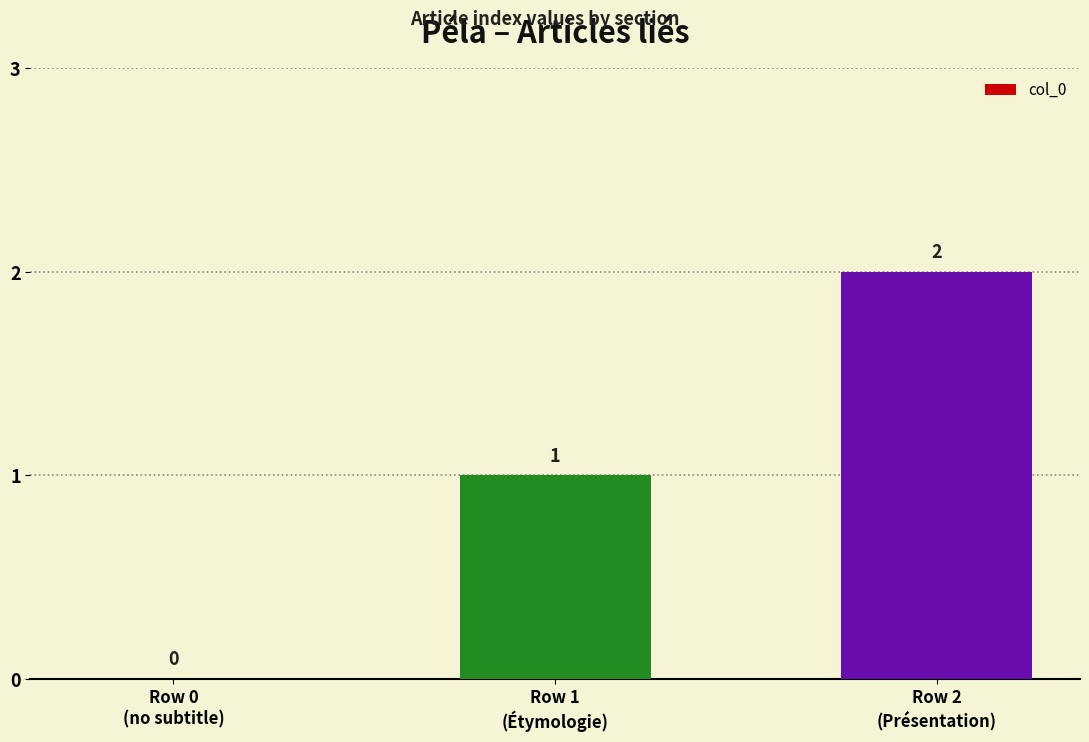

How many data points does each series have?

3